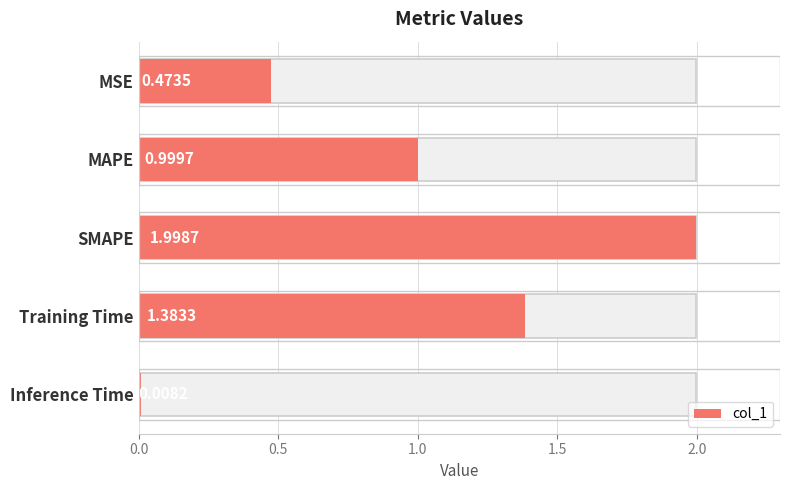

Reading right to left, what are all the values shown in this chart?

0.0	1.4	2.0	1.0	0.5